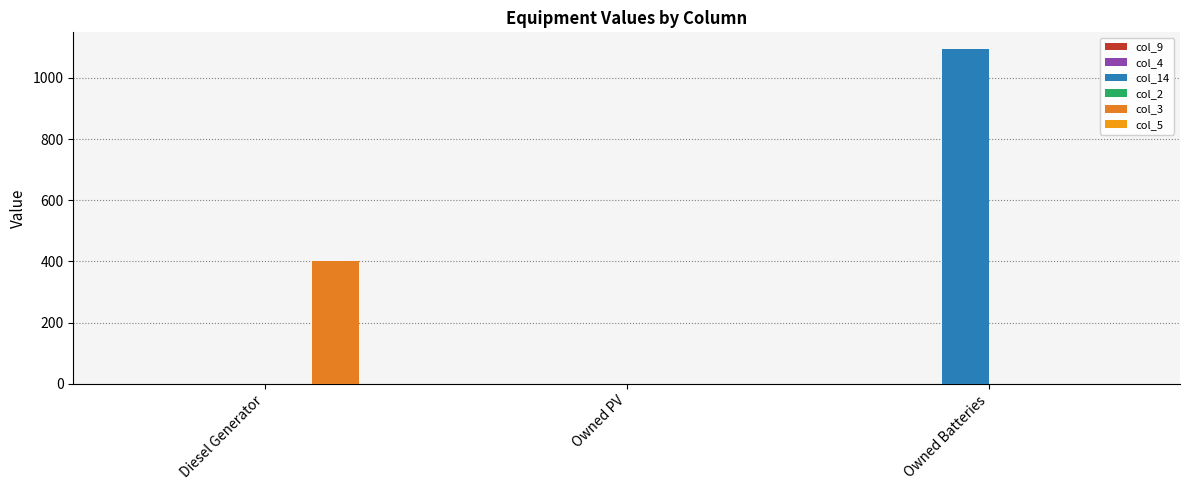

Which has a higher value, Owned Batteries or Owned PV?

Owned Batteries